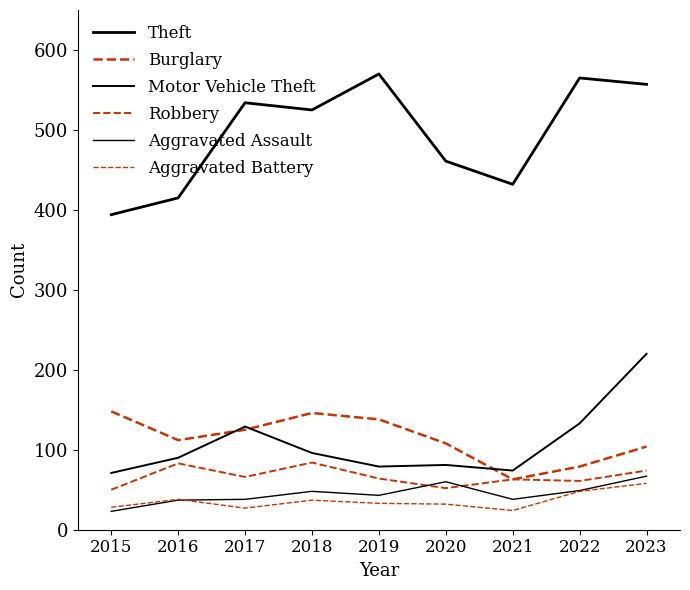

Which series has the largest total across all categories?

Theft